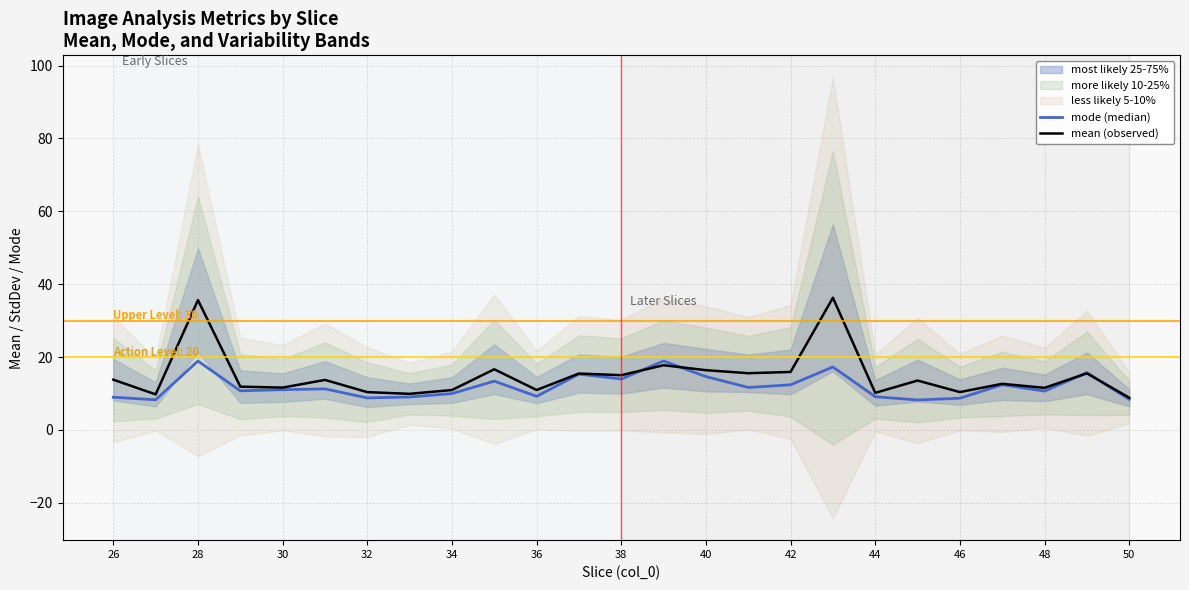

Read the mode (median) value at 48.

10.7